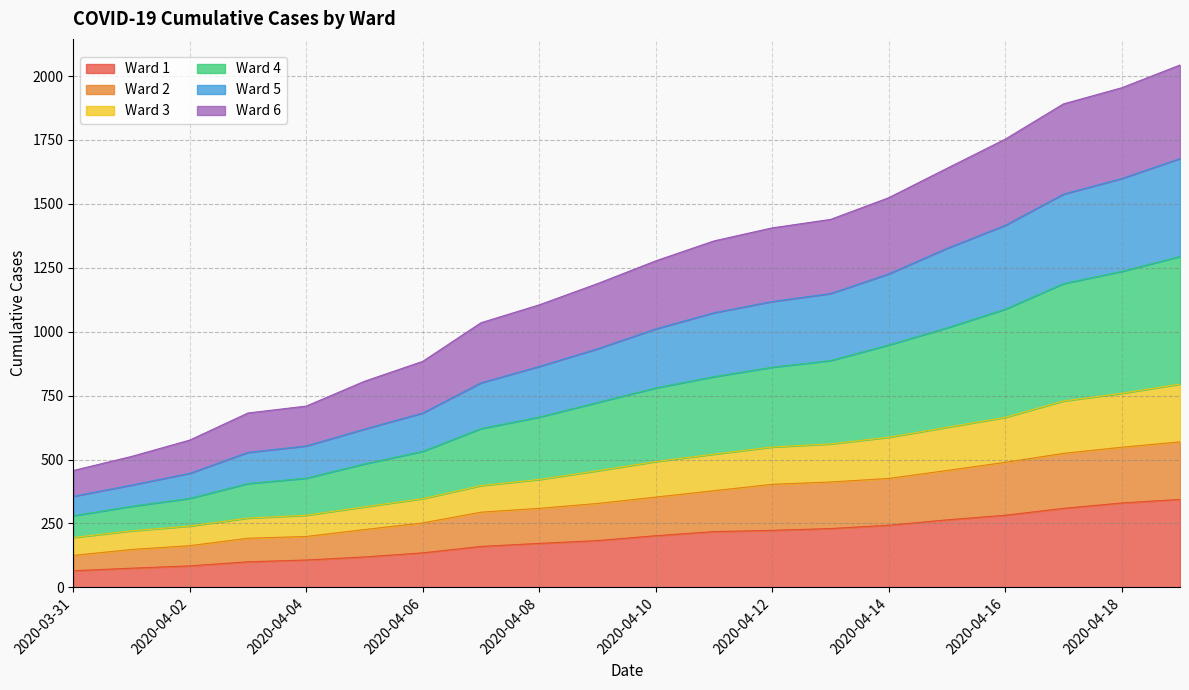

True or false: Ward 6 and Ward 4 cross at least once.

False